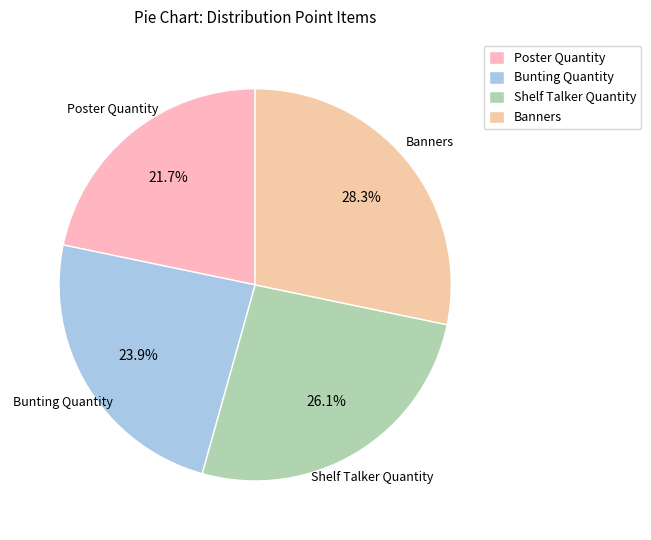

Is it true that Shelf Talker Quantity is 39% of the pie?

False